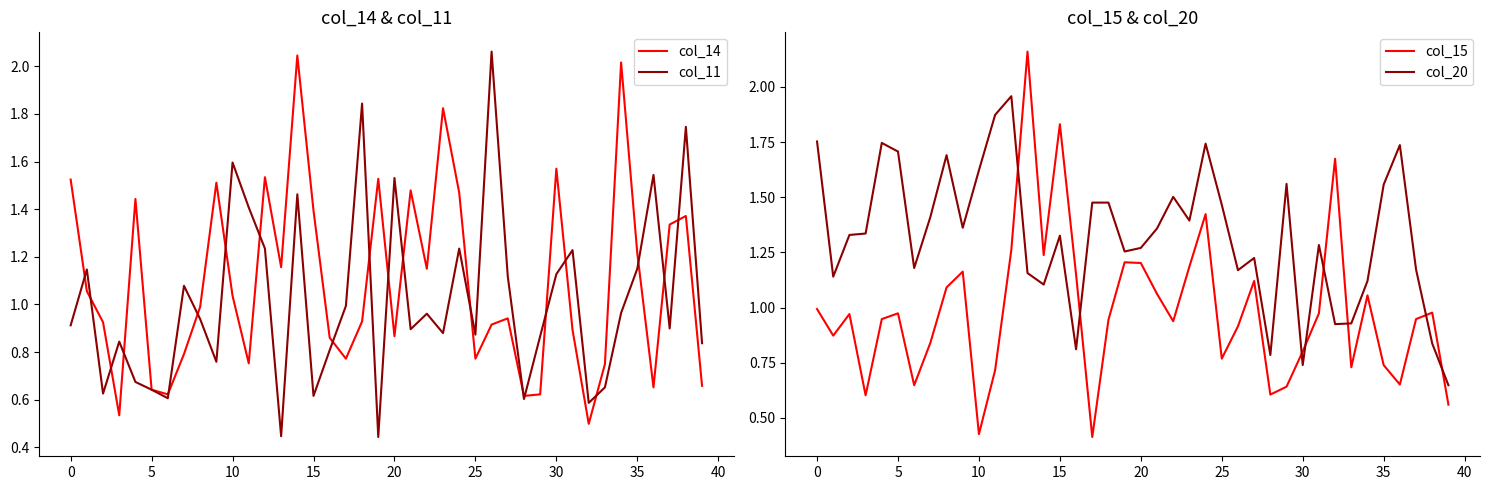

What is the total value across all series at 38?

4.9